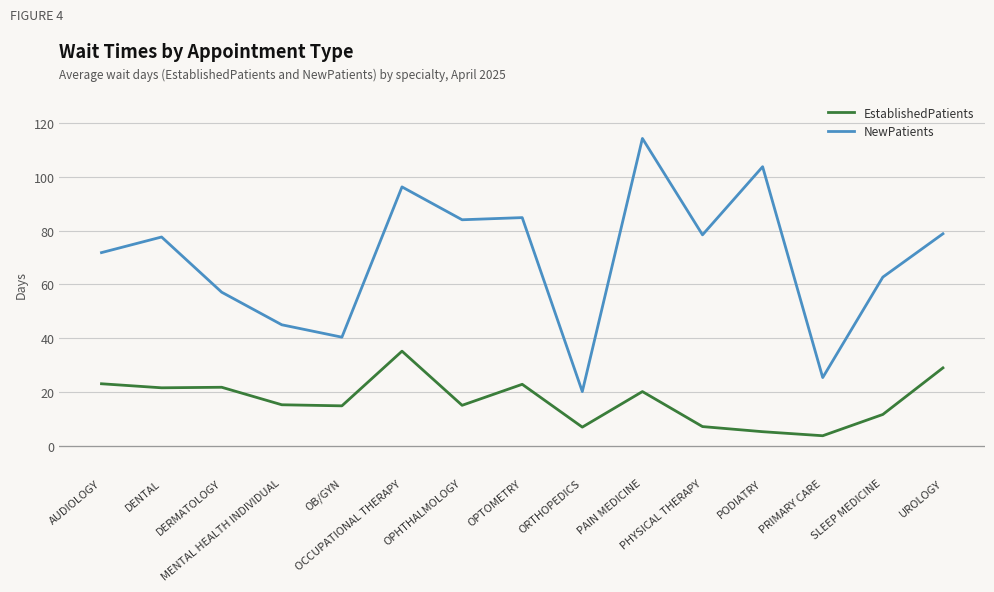

Which series has the widest spread of values?

NewPatients